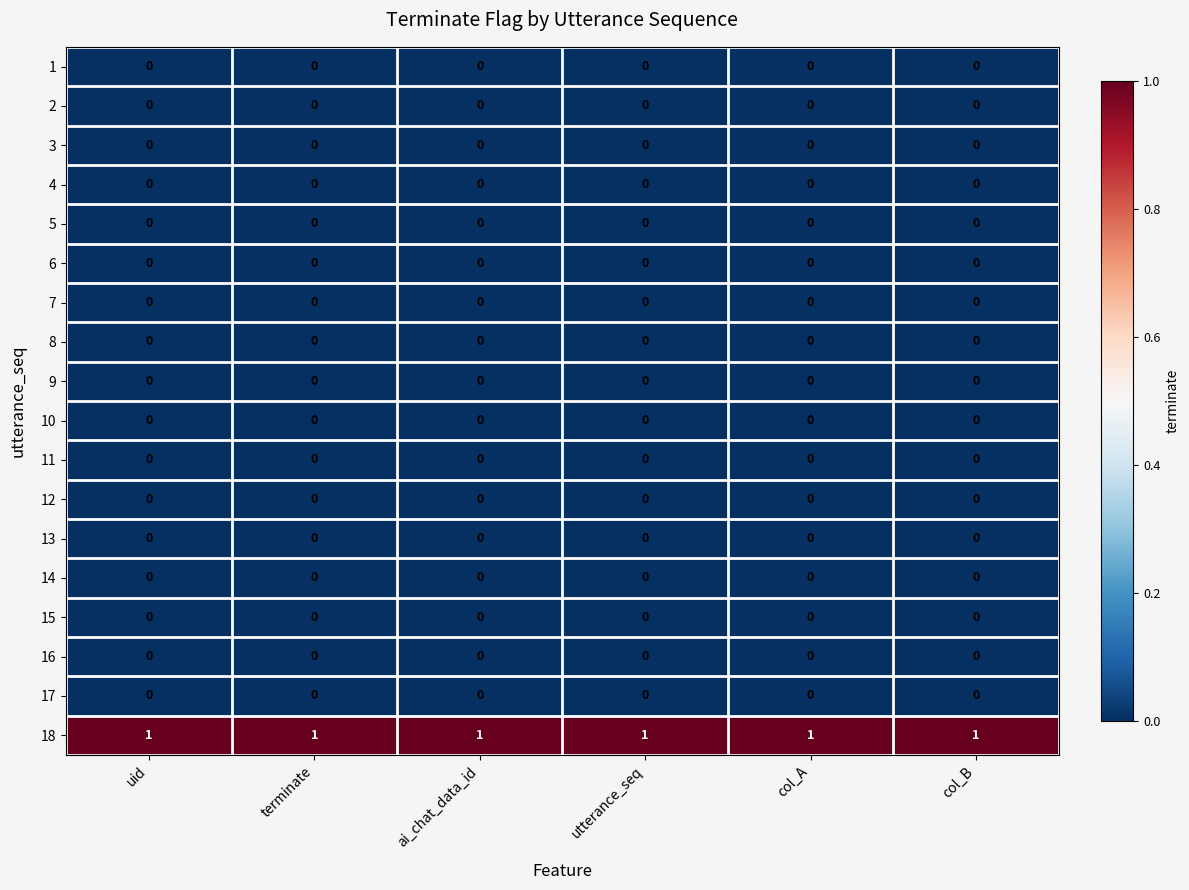

True or false: 10 has a value of 0 at utterance_seq.

True